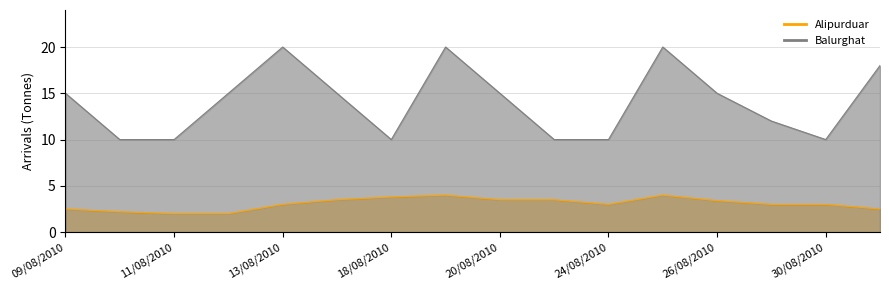

What is the difference between the second highest and minimum values in the Balurghat series?

10.0